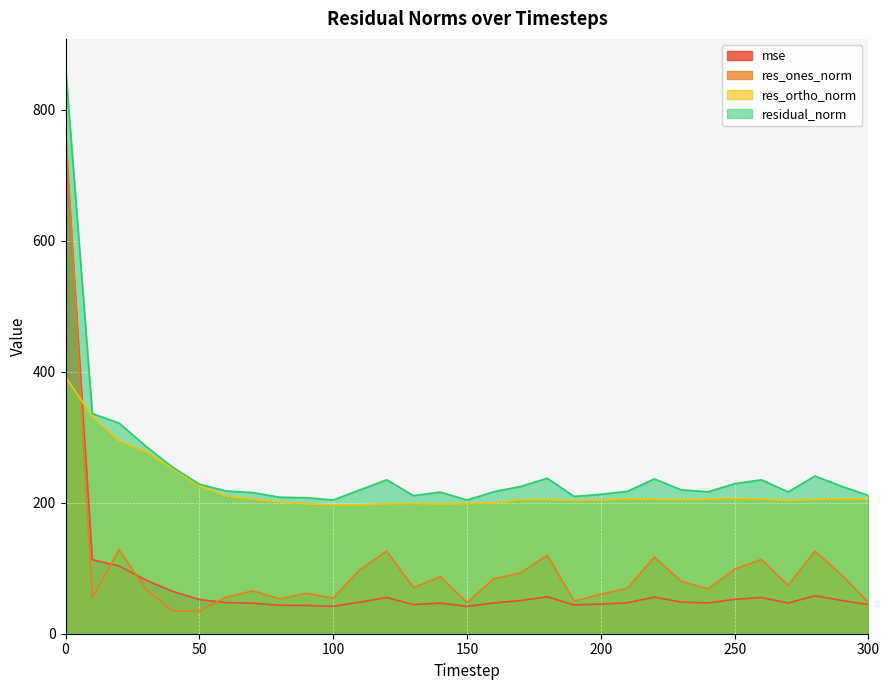

Count the number of data series in this chart.

4